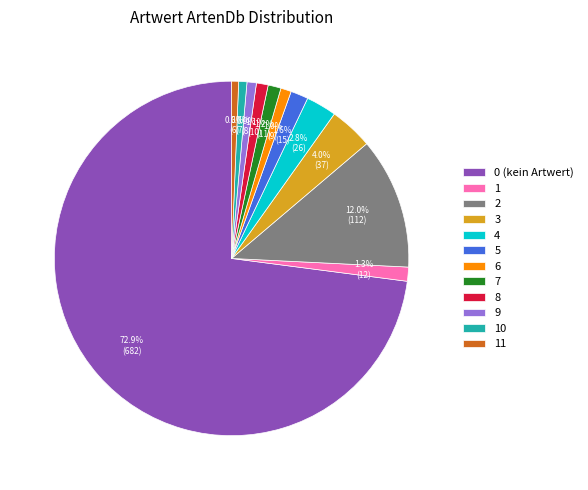

Count the number of slices in the pie.

12